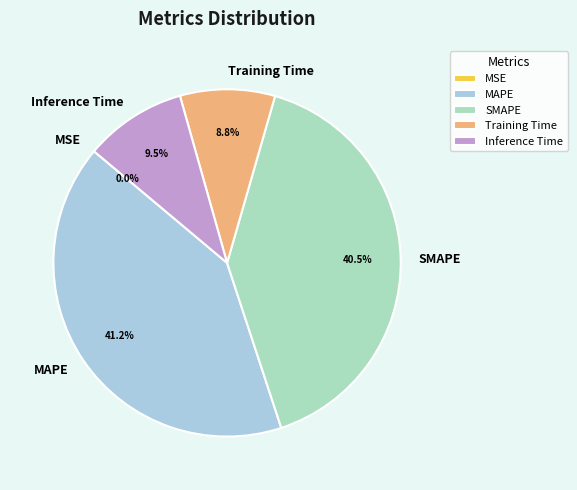

To the nearest percent, what portion does MAPE represent?

41%